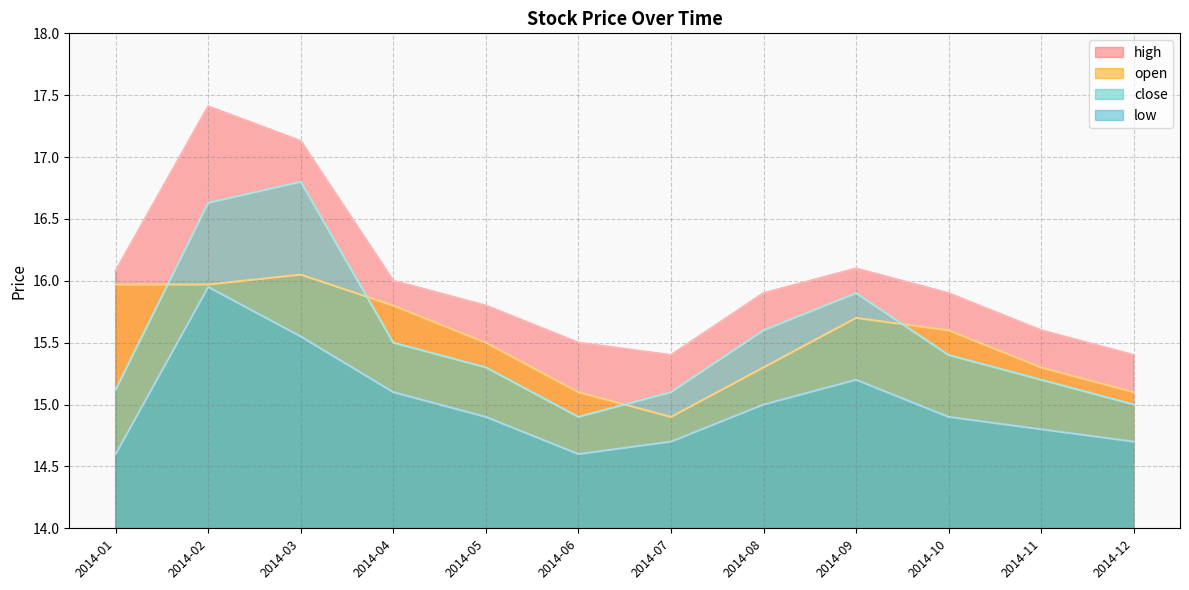

List the series in order of their peak value, highest first.

high, close, open, low